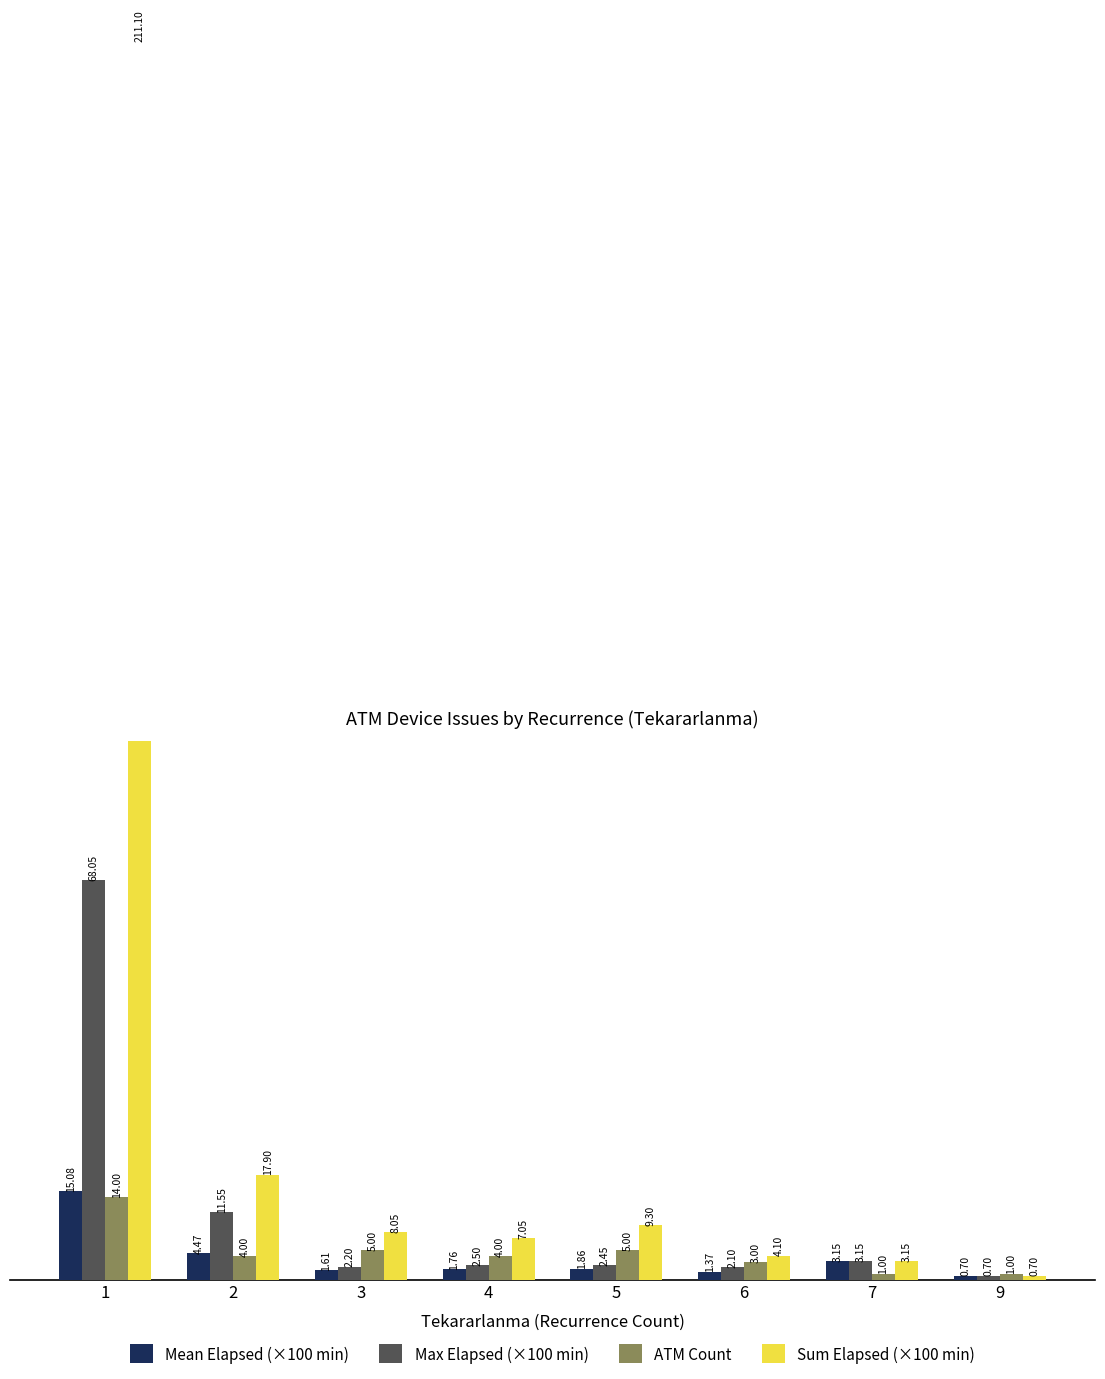

What are all the series names shown in the legend?

Mean Elapsed (×100 min), Max Elapsed (×100 min), ATM Count, Sum Elapsed (×100 min)